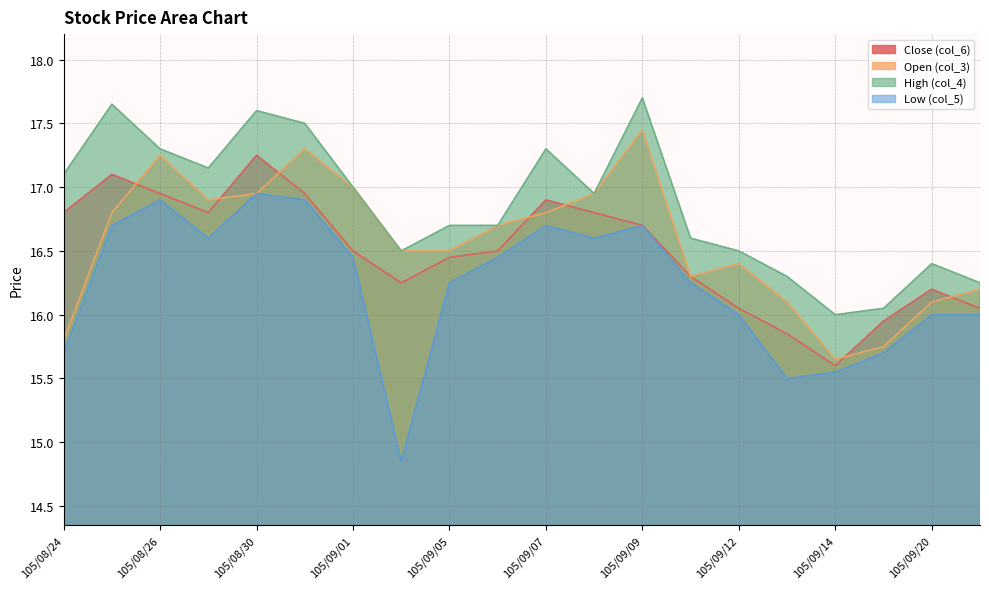

What is the sum of the High (col_4) values at 105/09/19 and 105/08/25?

33.7